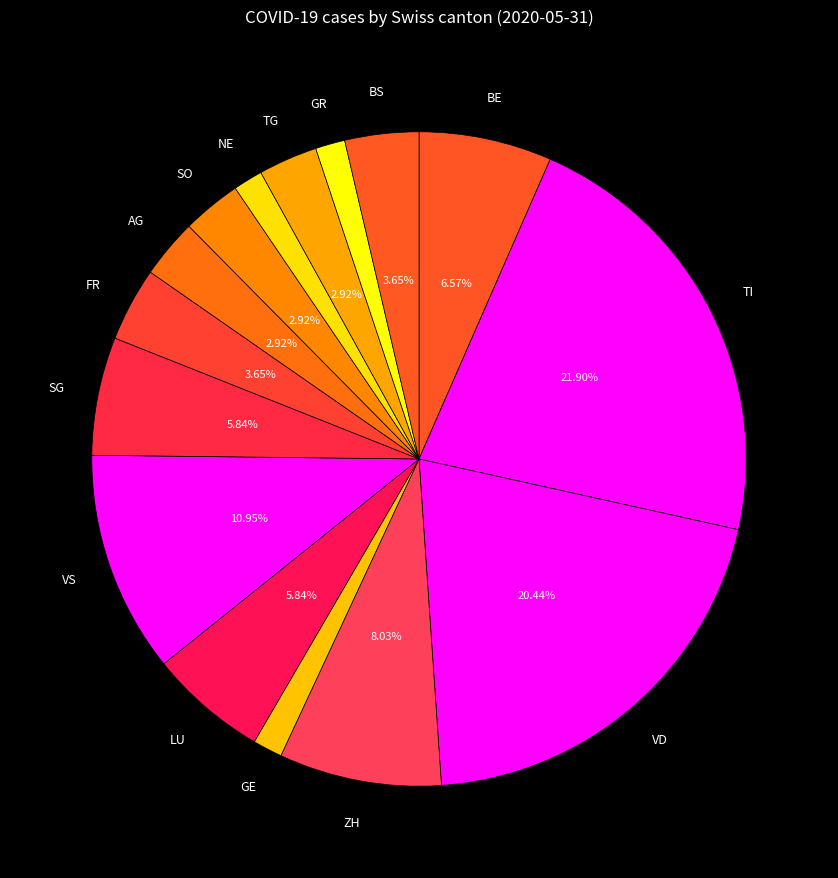

Which category has the biggest portion of the pie?

TI